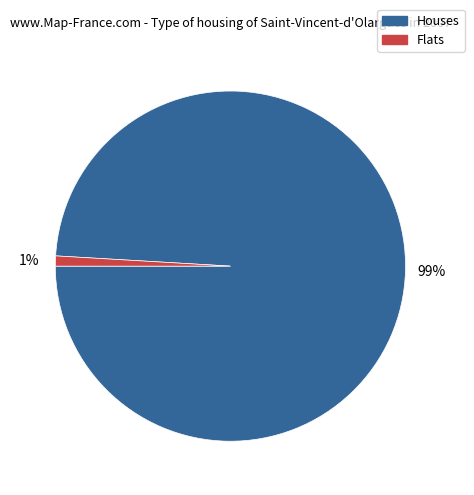

To the nearest percent, what is the average slice percentage?

50%